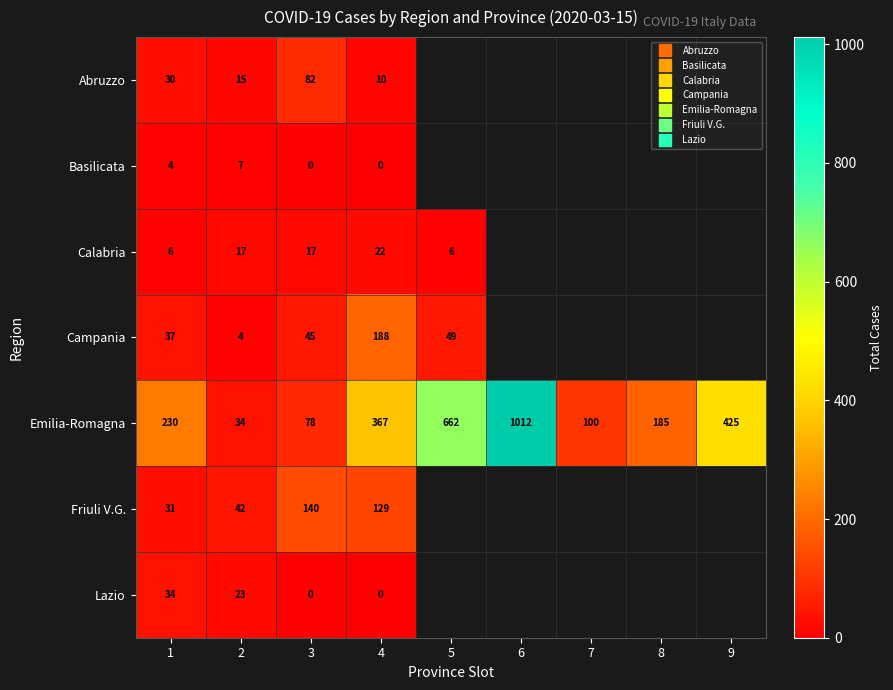

Is it true that Friuli V.G. equals 42.0 at 2?

True